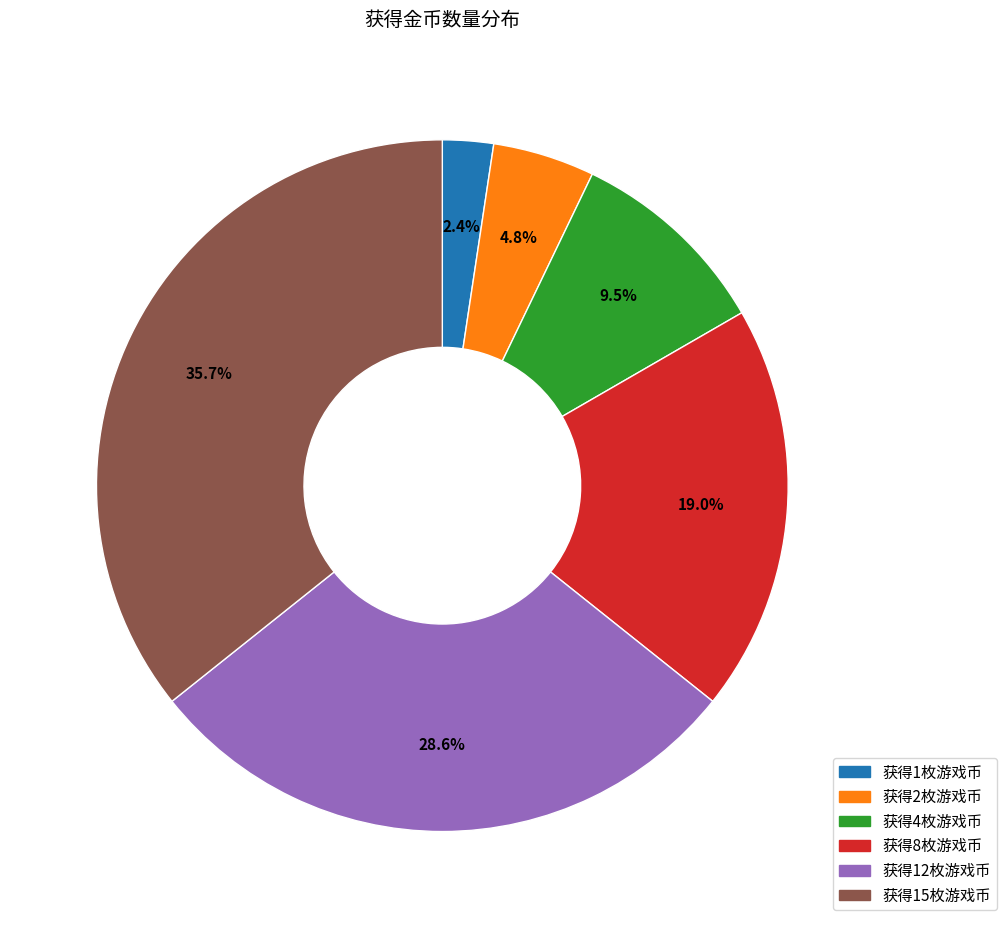

How many segments does this pie chart have?

6